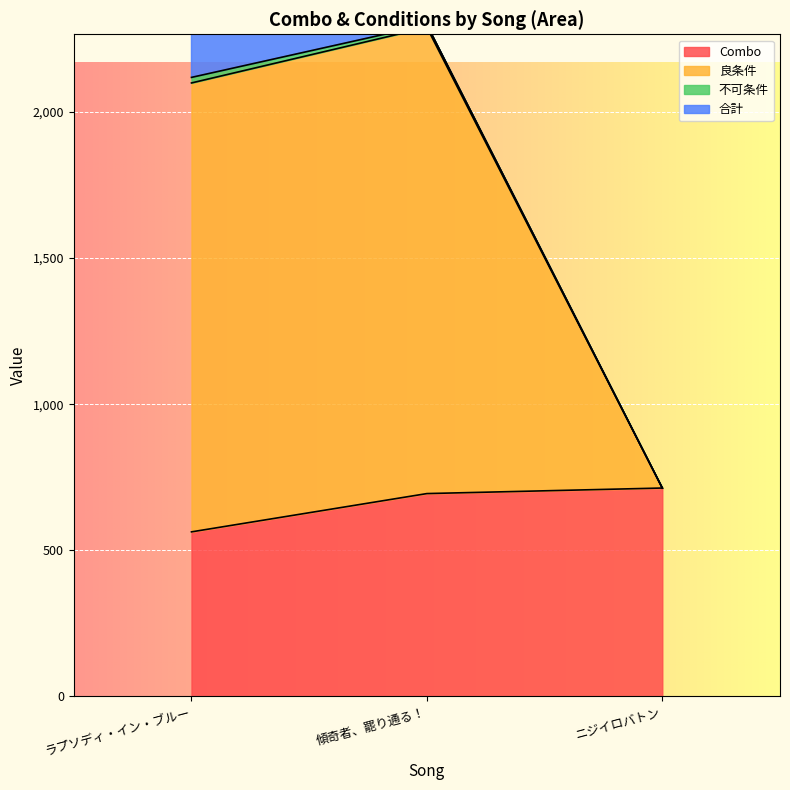

What position from the right is ニジイロバトン?

1